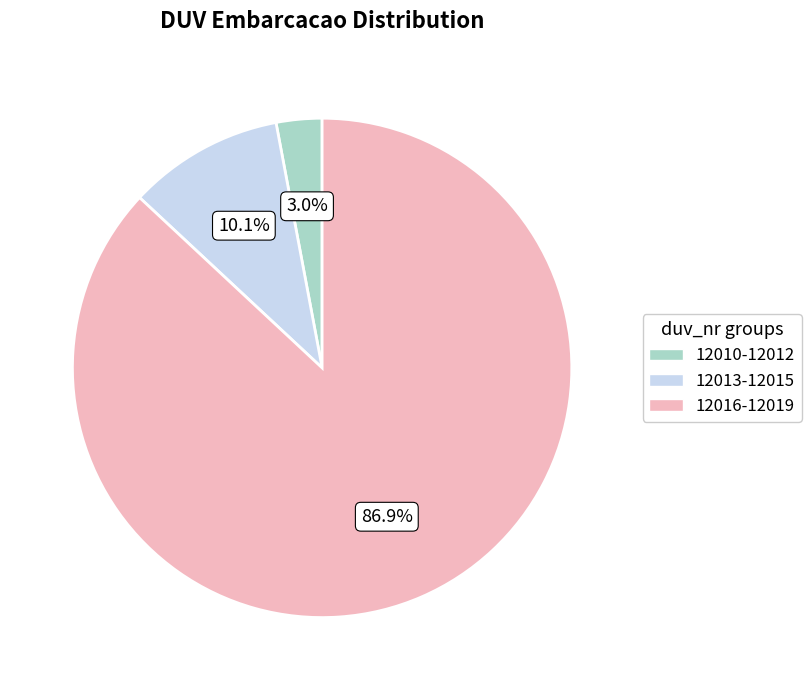

Does any single category account for the majority?

Yes